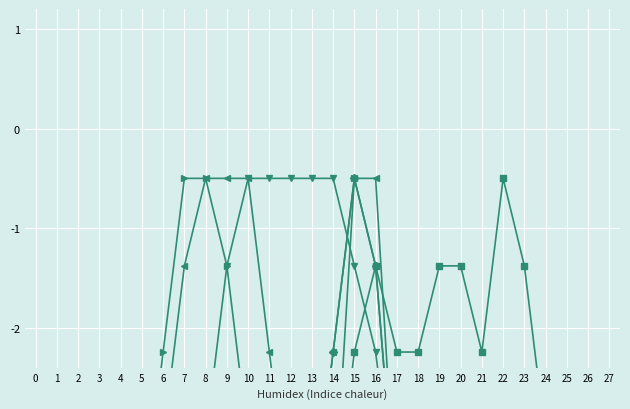

Reading left to right, list all the values displayed in this chart.

col_6: -4.0	-4.0	-4.0	-4.0	-4.0	-4.0	-4.0	-4.0	-4.0	-4.0	-4.0	-4.0	-4.0	-4.0	-4.0	-4.0	-4.0	-4.0	-4.0	-4.0	-4.0	-4.0	-4.0	-4.0	-4.0	-4.0	-4.0	-4.0
col_7: -4.0	-4.0	-4.0	-4.0	-4.0	-4.0	-4.0	-4.0	-3.1	-1.4	-0.5	-0.5	-0.5	-0.5	-0.5	-1.4	-2.2	-4.0	-4.0	-4.0	-4.0	-4.0	-4.0	-4.0	-4.0	-4.0	-4.0	-4.0
col_9: -4.0	-4.0	-4.0	-4.0	-4.0	-4.0	-3.1	-1.4	-0.5	-0.5	-0.5	-2.2	-4.0	-4.0	-2.2	-0.5	-0.5	-4.0	-4.0	-4.0	-4.0	-4.0	-4.0	-4.0	-4.0	-4.0	-4.0	-4.0
col_10: -4.0	-4.0	-4.0	-4.0	-4.0	-4.0	-2.2	-0.5	-0.5	-1.4	-3.1	-4.0	-4.0	-4.0	-4.0	-0.5	-1.4	-4.0	-4.0	-4.0	-4.0	-4.0	-4.0	-4.0	-4.0	-4.0	-4.0	-4.0
col_12: -4.0	-4.0	-4.0	-4.0	-4.0	-4.0	-4.0	-4.0	-4.0	-4.0	-4.0	-4.0	-4.0	-4.0	-2.2	-0.5	-1.4	-4.0	-4.0	-4.0	-4.0	-4.0	-4.0	-4.0	-4.0	-4.0	-4.0	-4.0
col_14: -4.0	-4.0	-4.0	-4.0	-4.0	-4.0	-4.0	-4.0	-4.0	-4.0	-4.0	-4.0	-4.0	-4.0	-4.0	-2.2	-1.4	-2.2	-2.2	-1.4	-1.4	-2.2	-0.5	-1.4	-3.1	-4.0	-4.0	-4.0